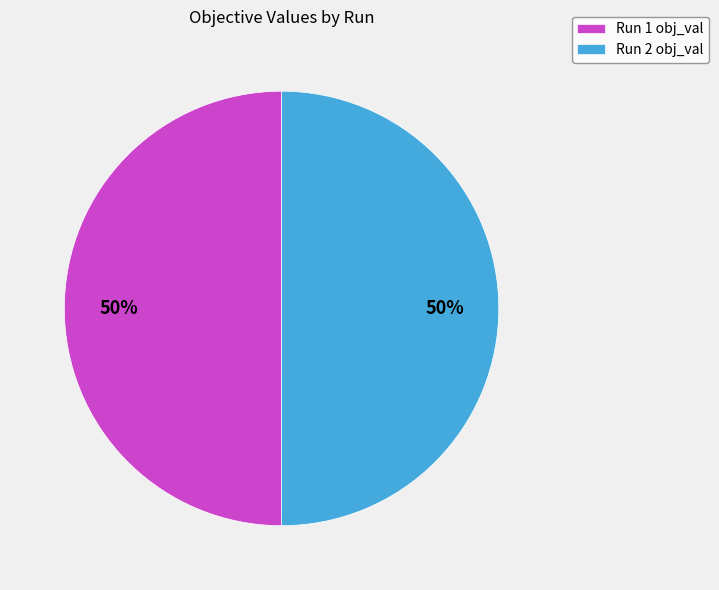

Do Run 2 and Run 1 together represent more than half of the pie?

Yes